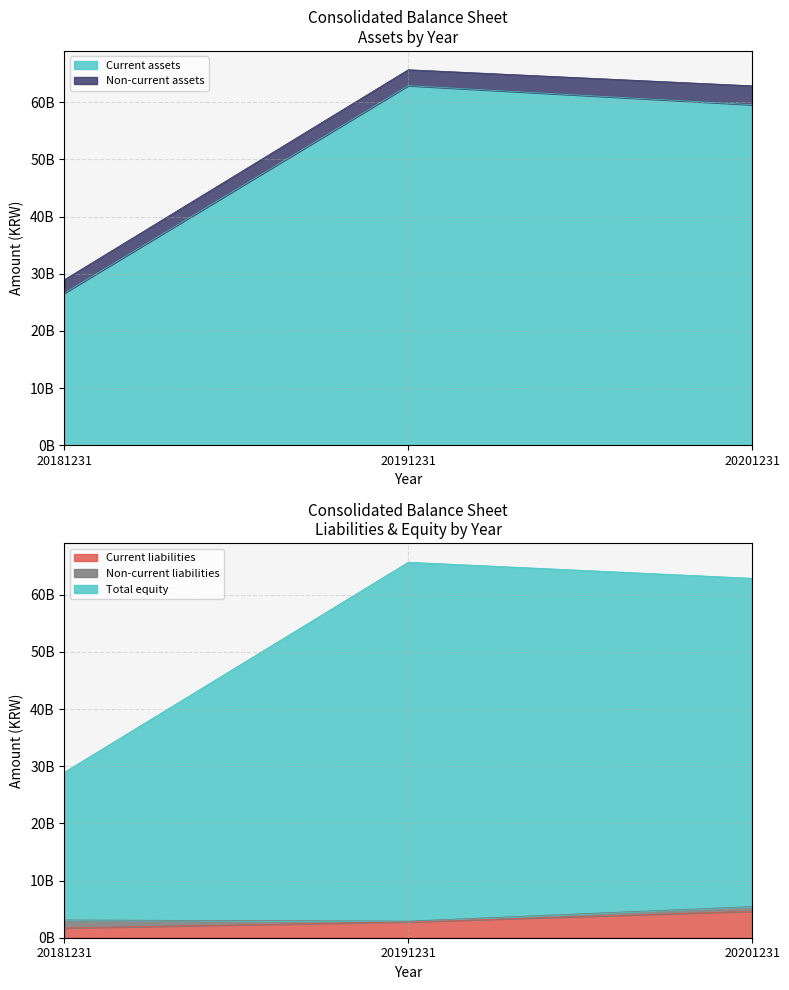

How many lines are shown in the chart?

3